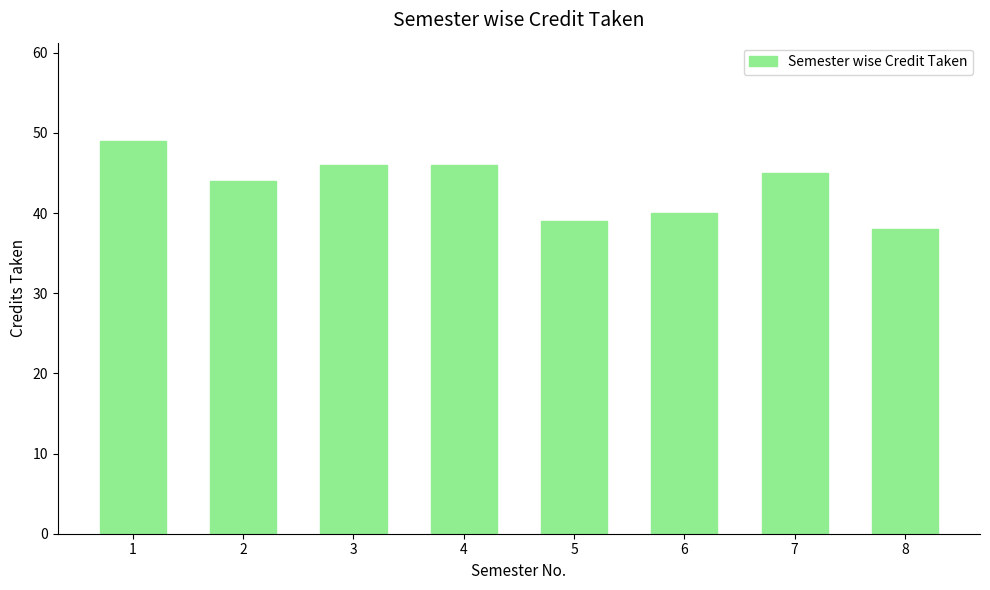

What is the average value?

43